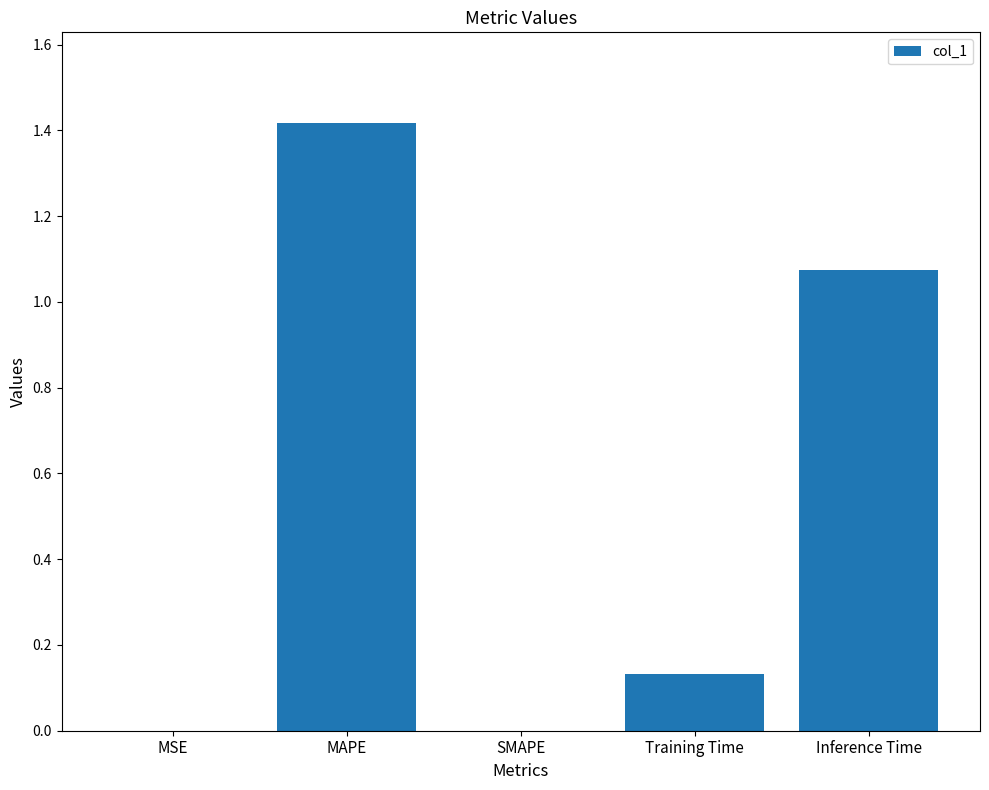

What is the sum of the values at Inference Time and MAPE?

2.5